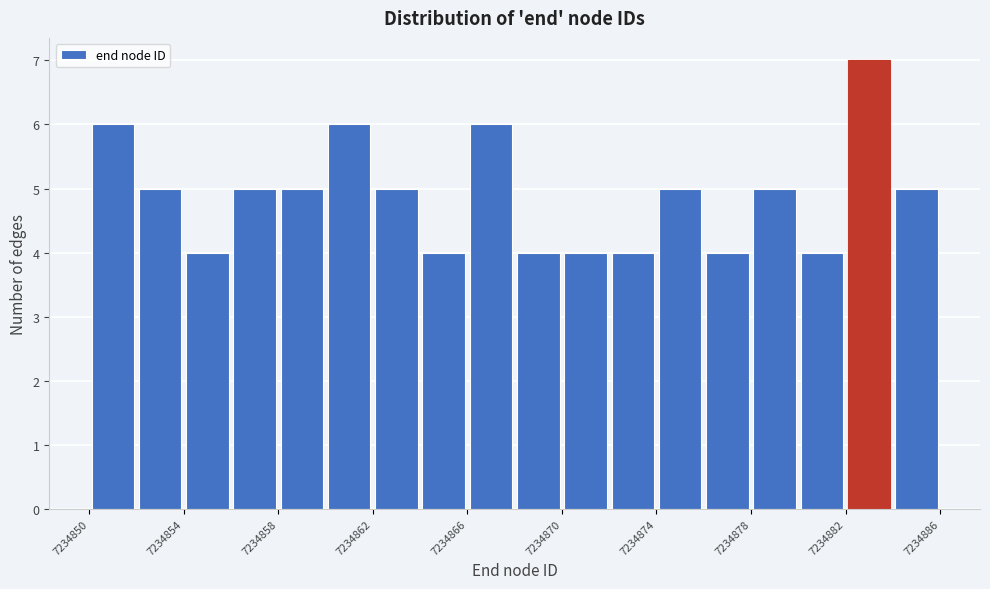

Reading left to right, list every bar in this chart as the range it spans on the x-axis followed by its height. The values are not printed on the chart, so give them approximately, as read against the axis.

7234850 to 7234852: 6
7234852 to 7234854: 5
7234854 to 7234856: 4
7234856 to 7234858: 5
7234858 to 7234860: 5
7234860 to 7234862: 6
7234862 to 7234864: 5
7234864 to 7234866: 4
7234866 to 7234868: 6
7234868 to 7234870: 4
7234870 to 7234872: 4
7234872 to 7234874: 4
7234874 to 7234876: 5
7234876 to 7234878: 4
7234878 to 7234880: 5
7234880 to 7234882: 4
7234882 to 7234884: 7
7234884 to 7234886: 5